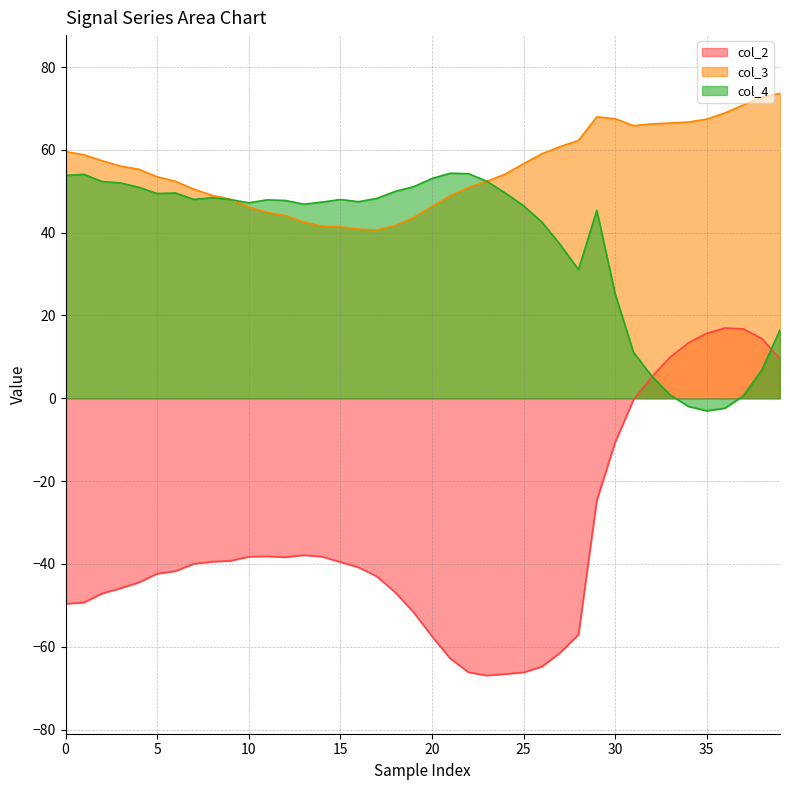

Count the number of categories in the chart.

40